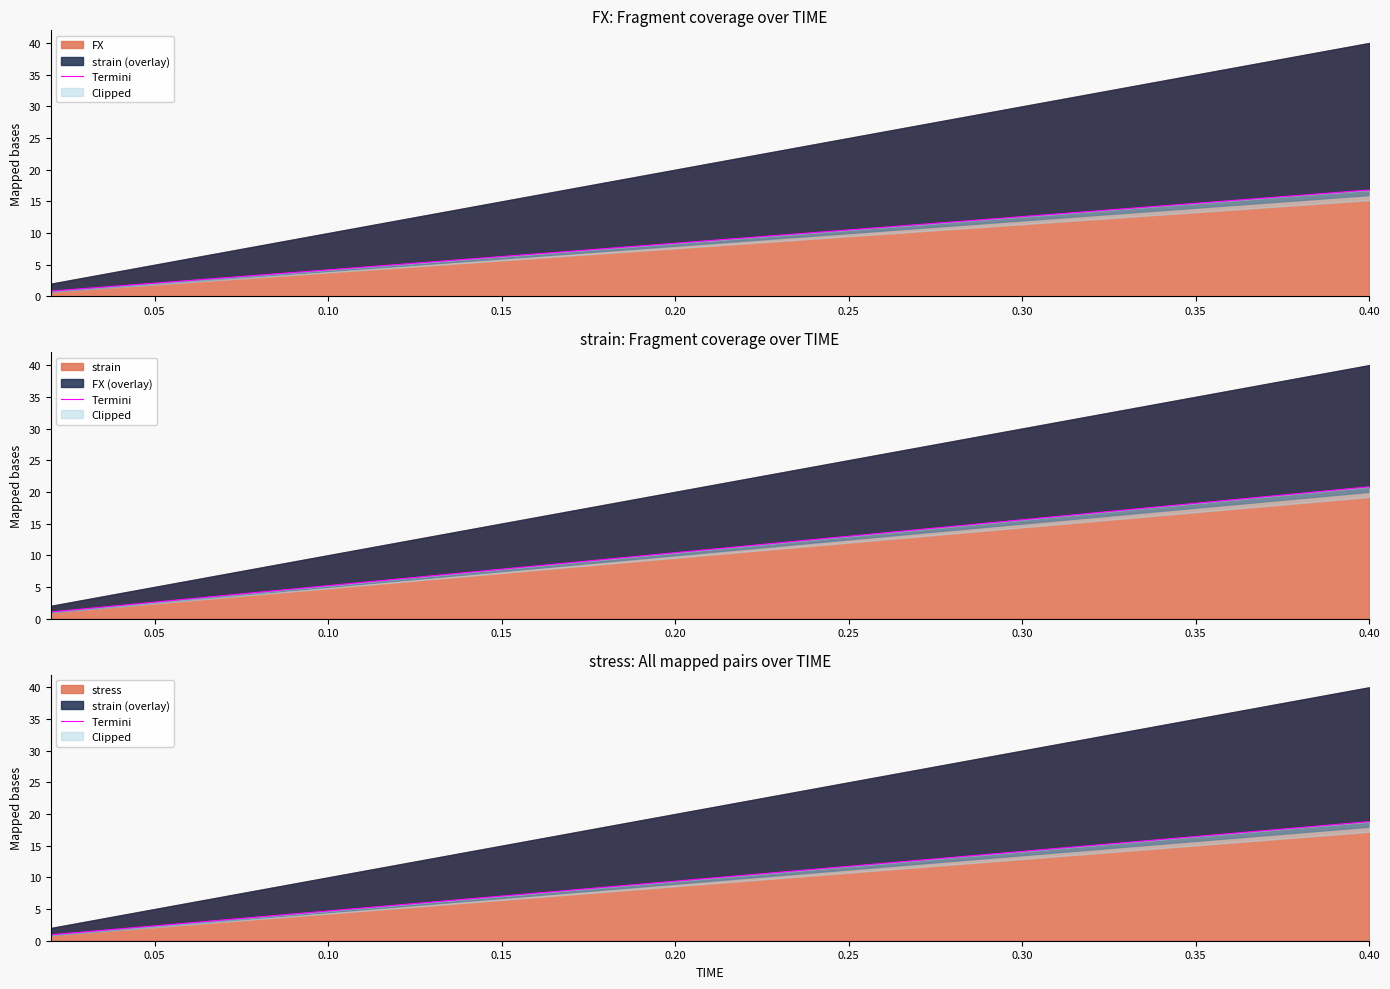

What is the difference between the maximum and minimum values?

17.9